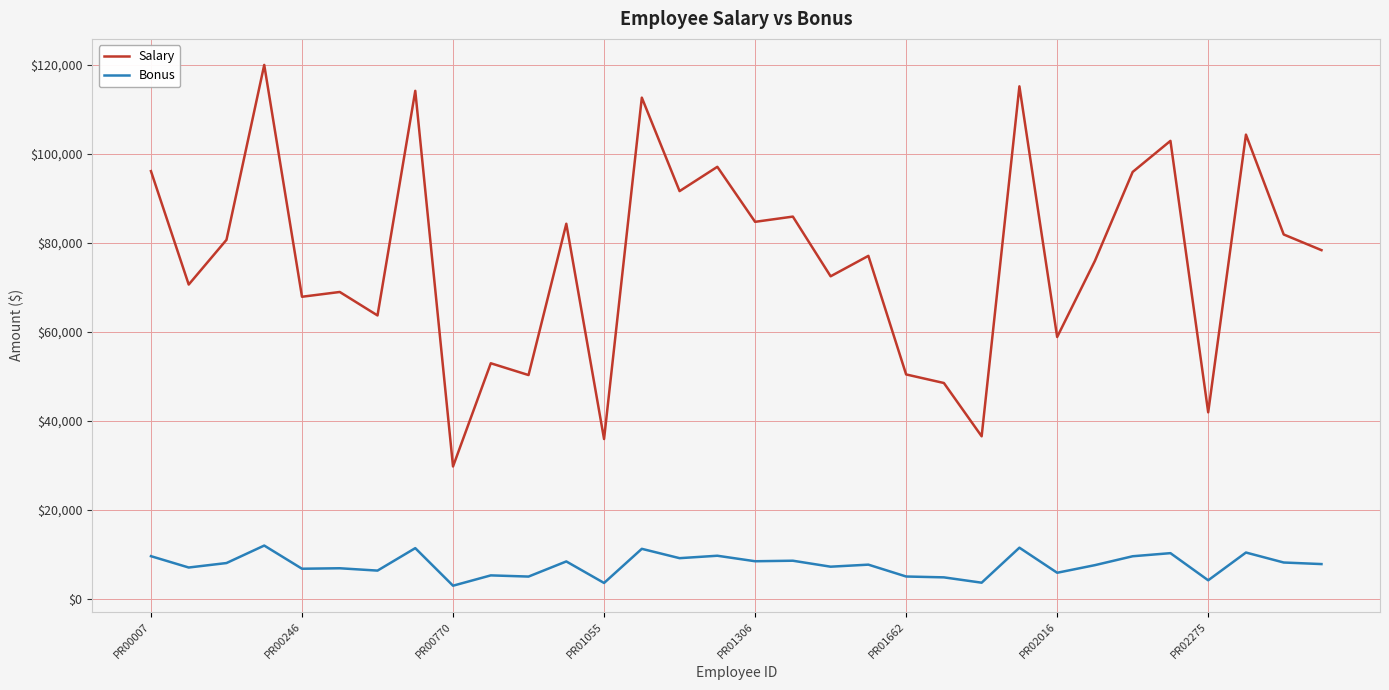

Which series has the largest total across all categories?

Salary